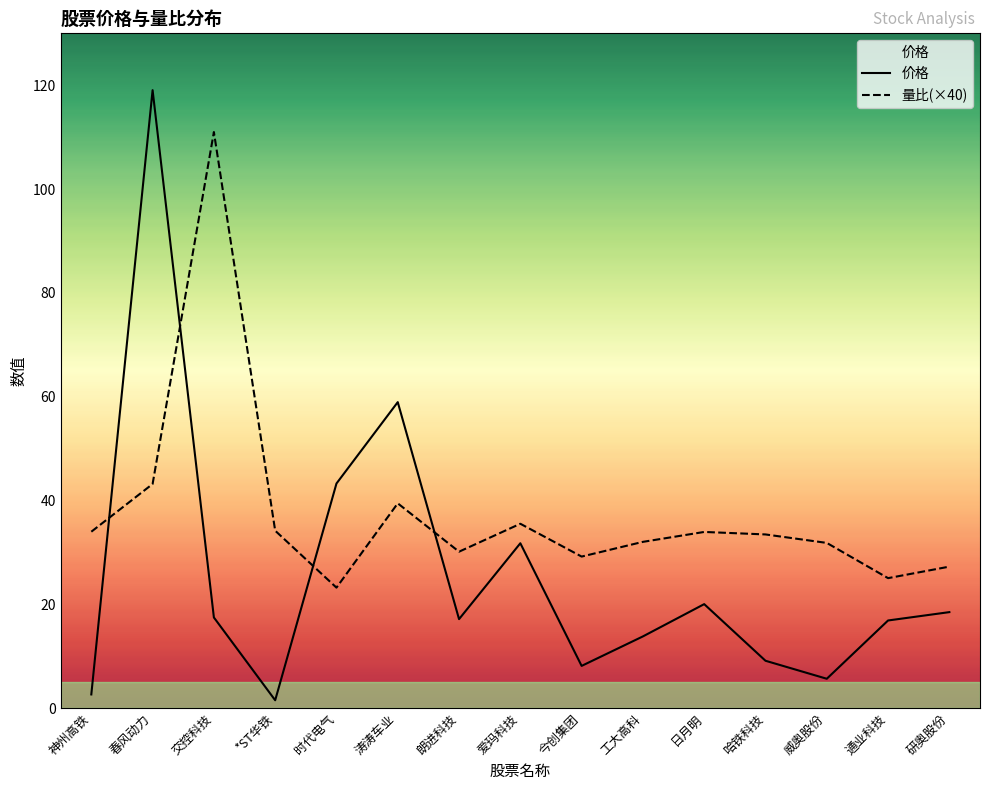

What are all the series names shown in the legend?

价格, 量比(×40)